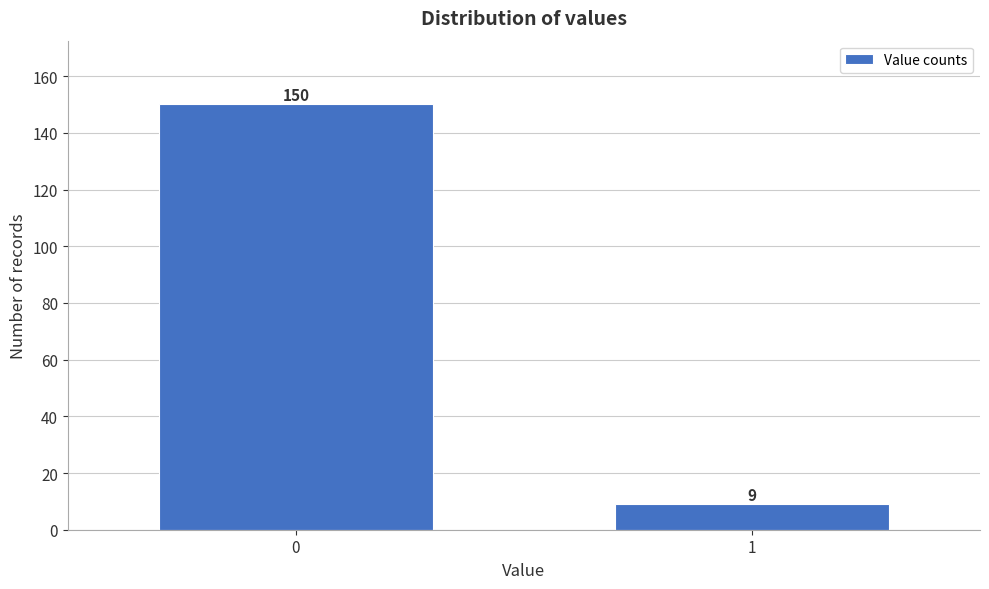

Reading left to right, extract all data points from this chart.

150	9